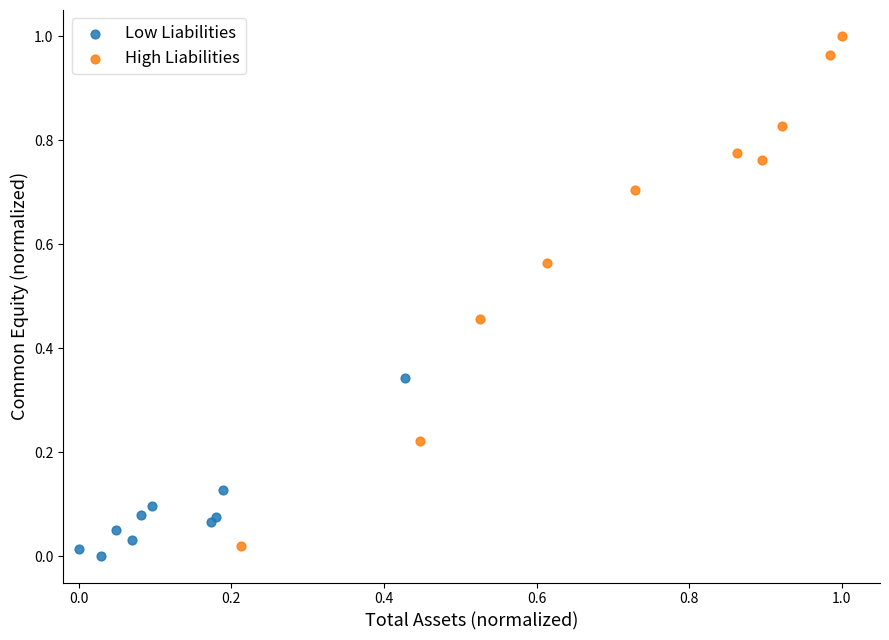

What are all the series names shown in the legend?

Low Liabilities, High Liabilities